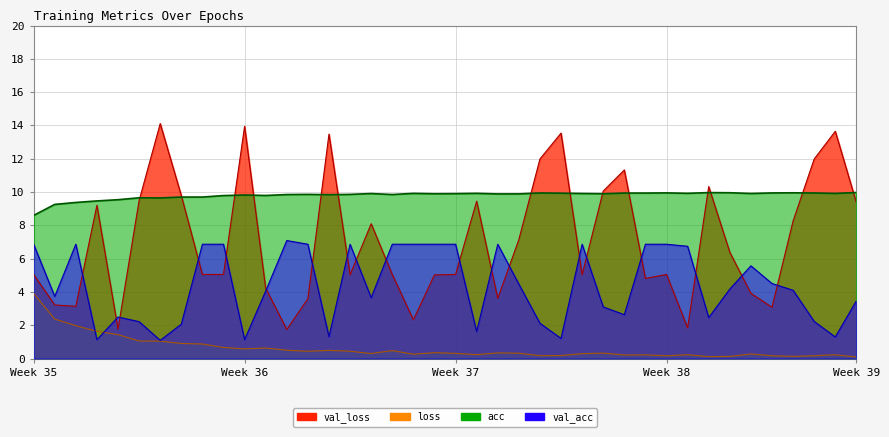

How many interior local valleys does the loss series have?

10